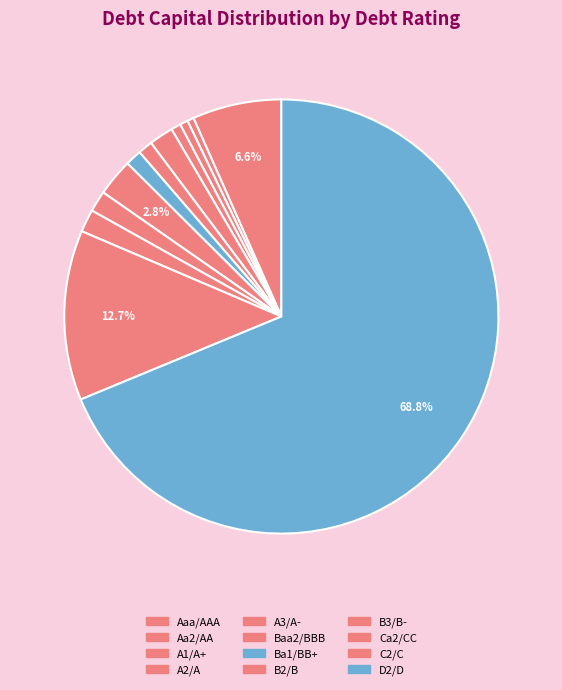

Is there any slice that represents more than half of the pie?

Yes